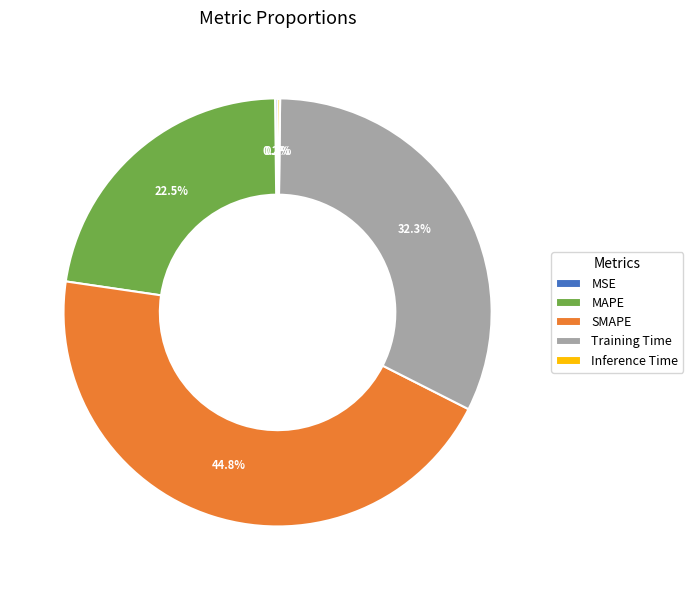

What is the ratio of the value at SMAPE to the value at Training Time?

1.4